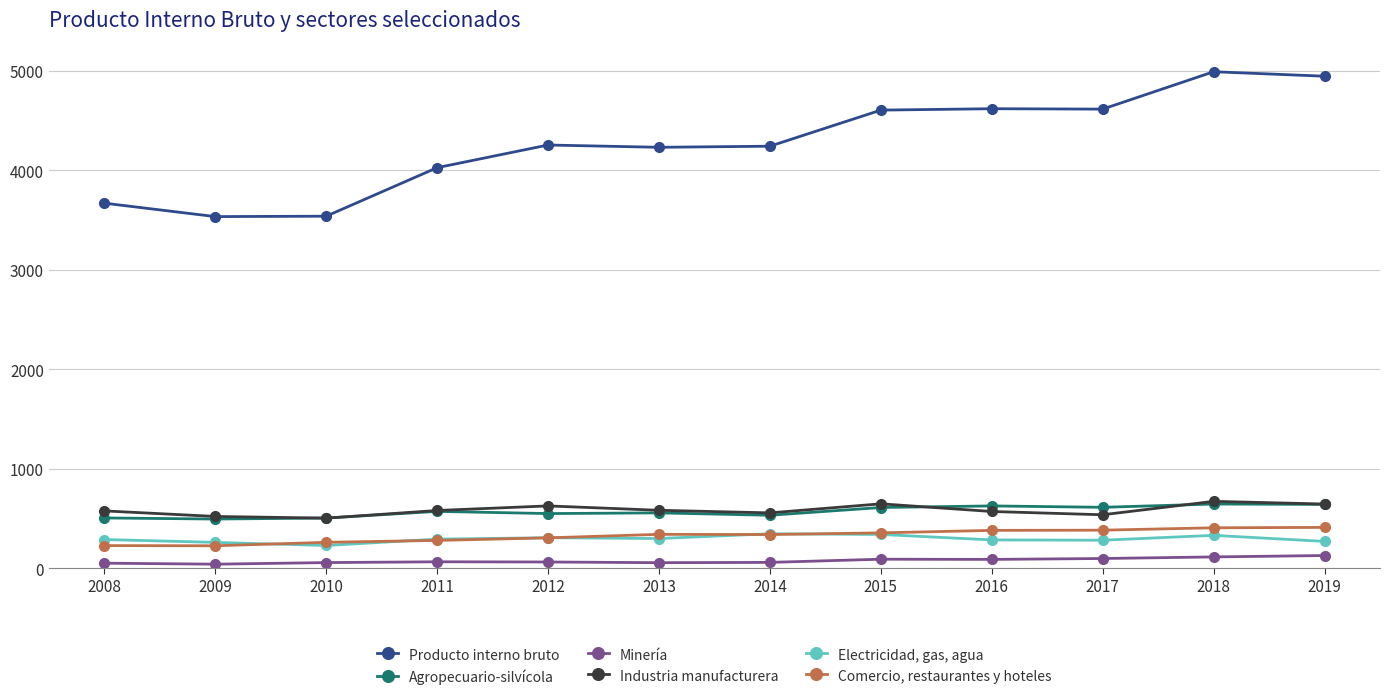

True or false: Electricidad, gas, agua has a value of 345 at 2014.

True